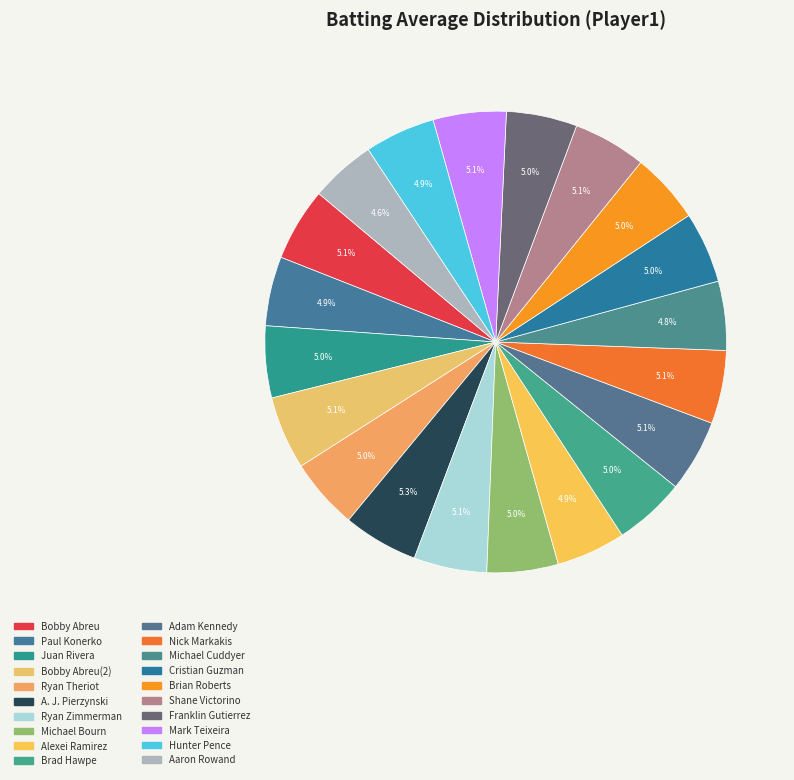

Count the number of slices in the pie.

20